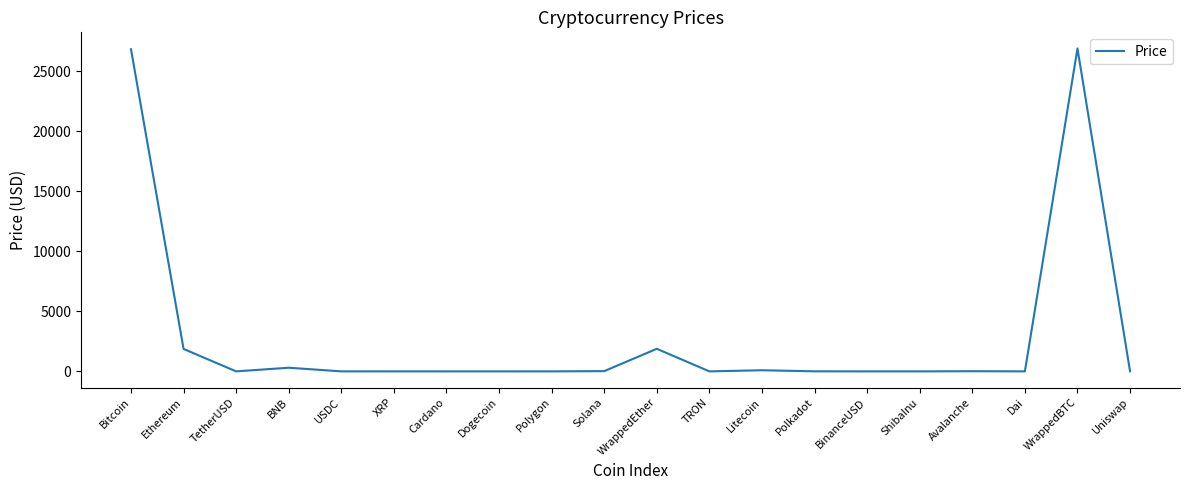

What is the sum of the values at WrappedEther and USDC?

1884.0